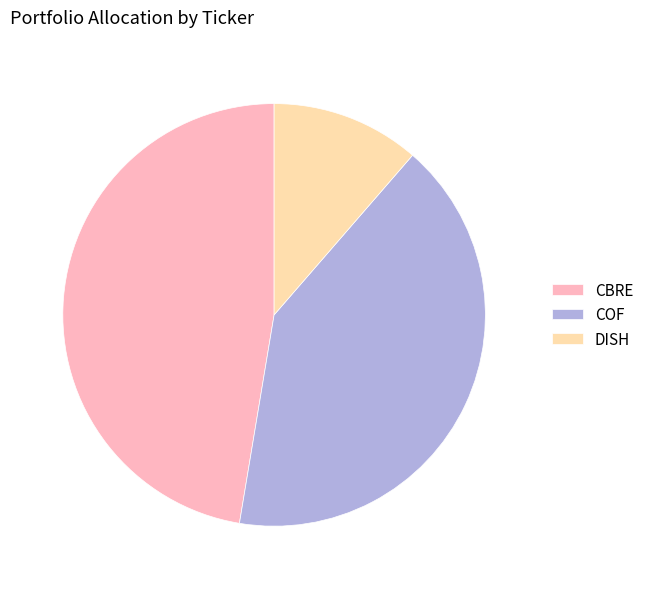

What is the smallest slice in the pie chart?

DISH